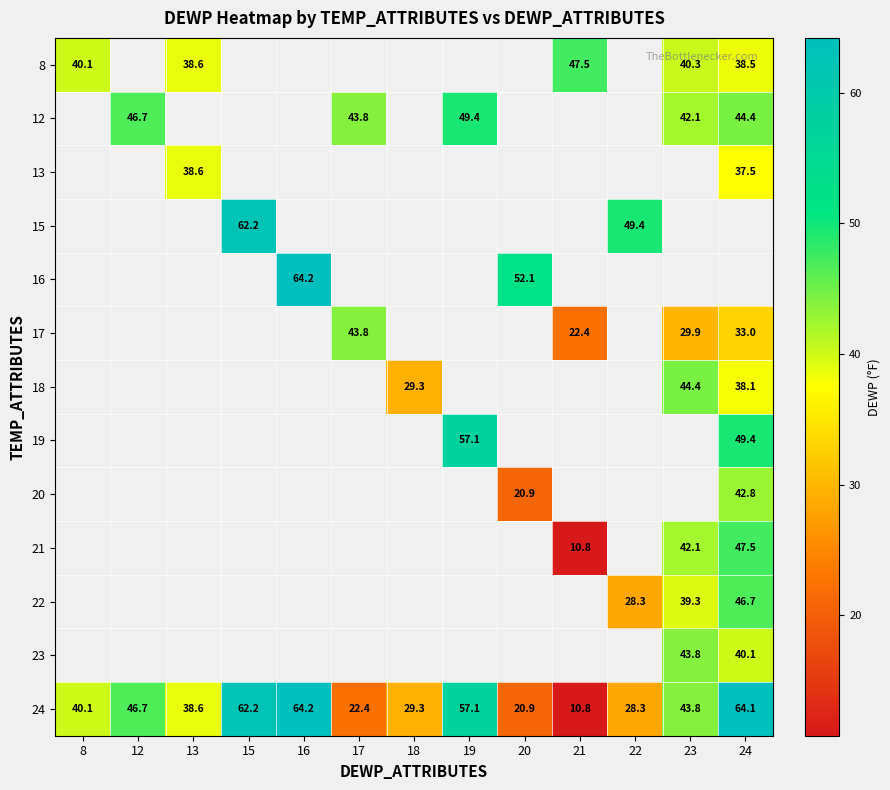

What is the sum of all 24 values?

528.5